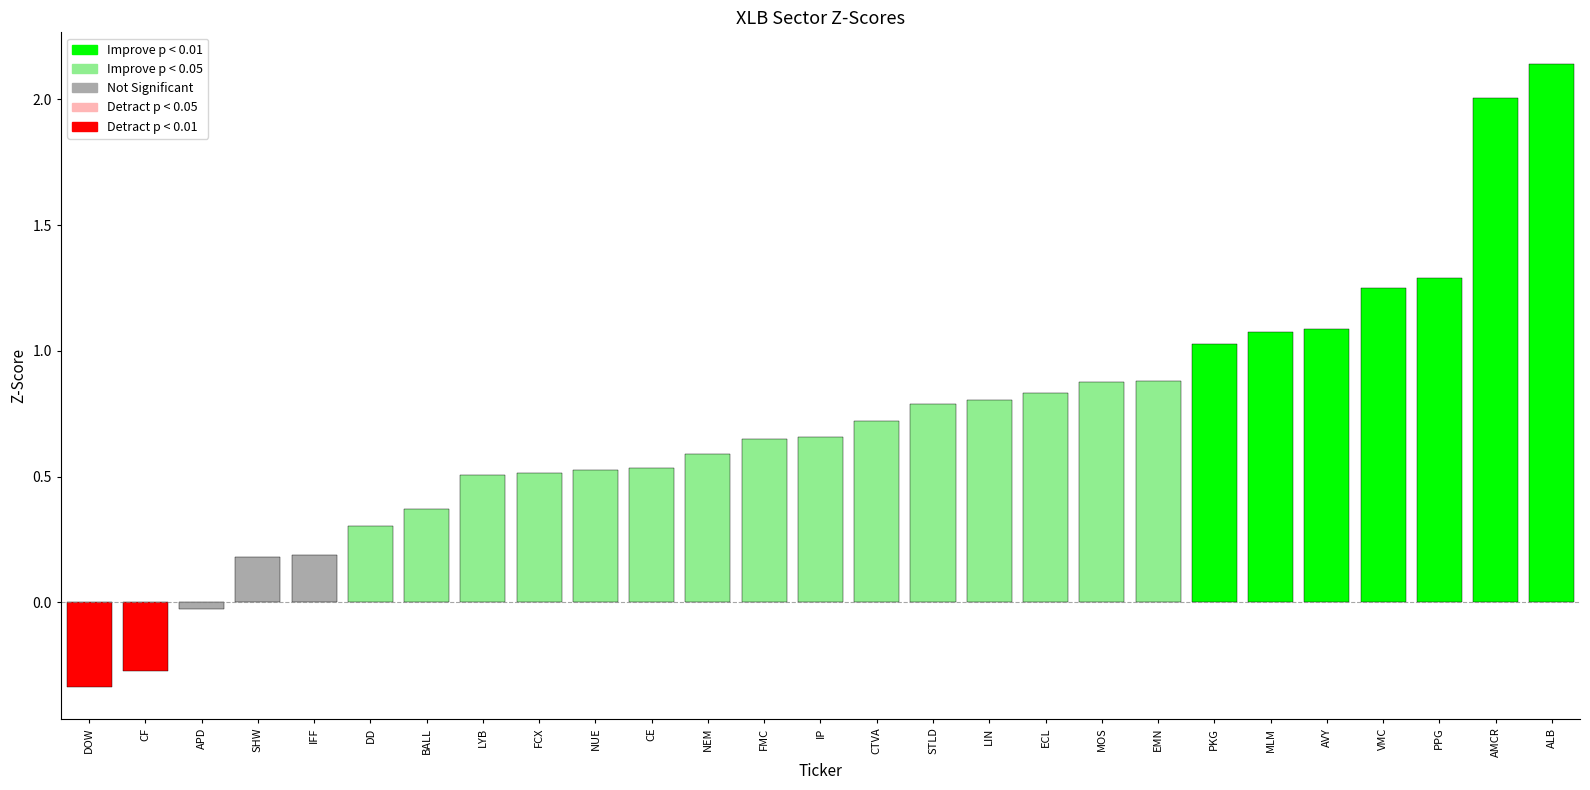

What is the difference between the second highest and minimum values?

2.3